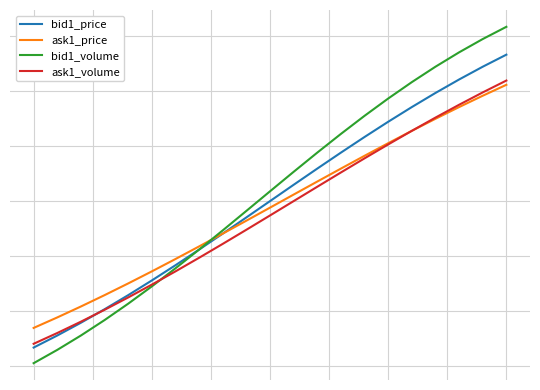

What are all the series names shown in the legend?

bid1_price, ask1_price, bid1_volume, ask1_volume